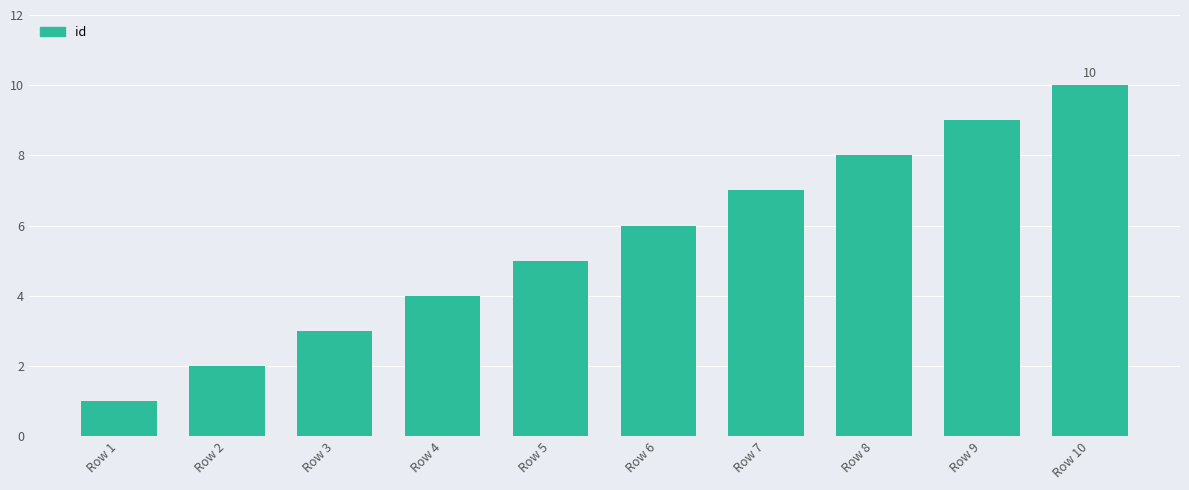

What is the sum of all values?

55